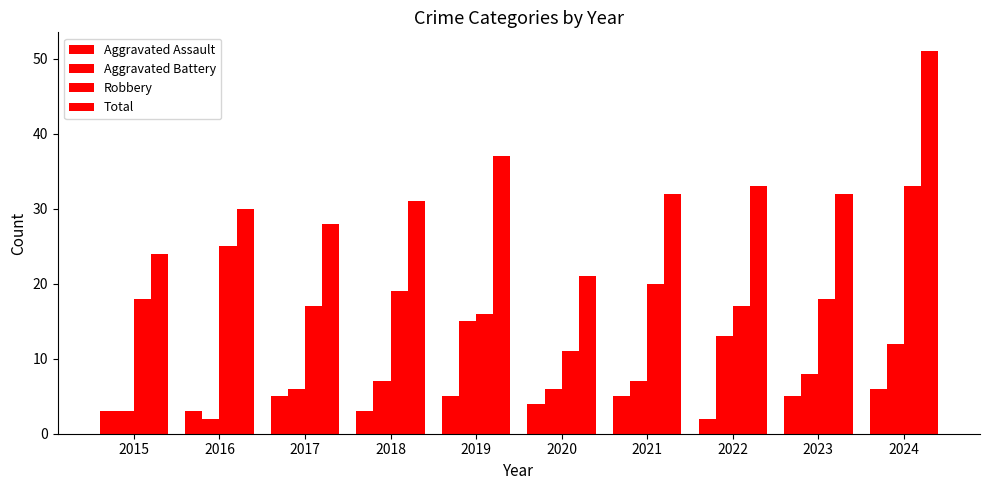

How many bars are there in total?

40